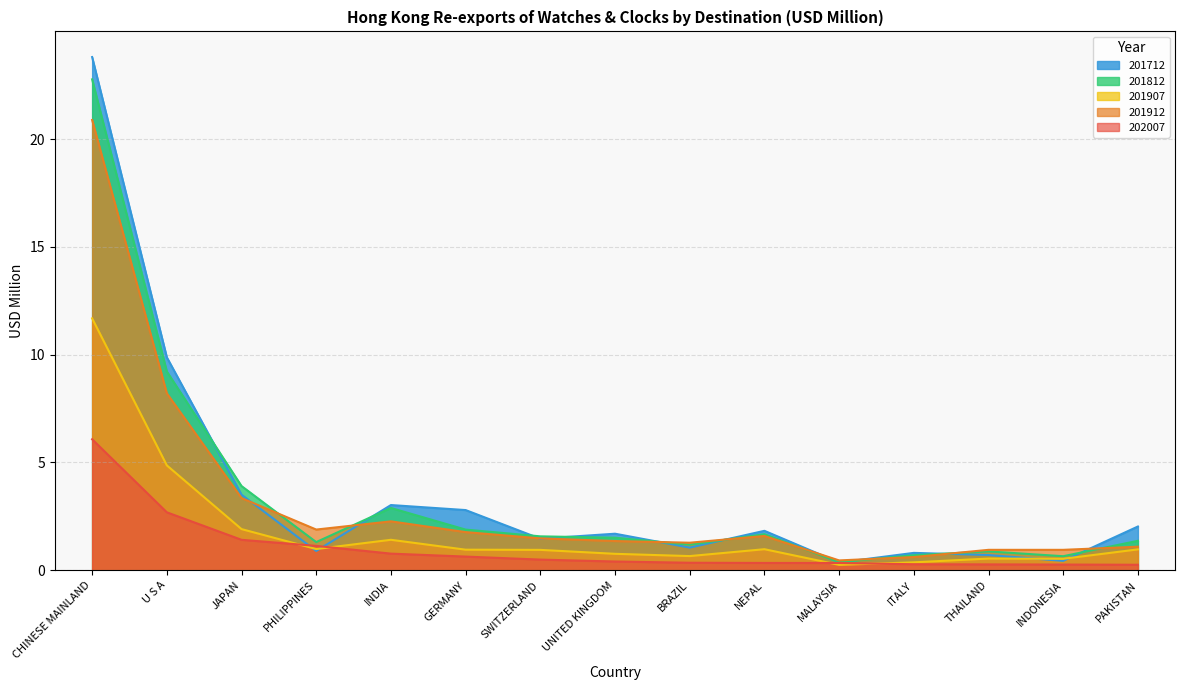

Reading left to right, what are all the values shown in this chart?

202007: CHINESE MAINLAND=6.1	U S A=2.7	JAPAN=1.4	PHILIPPINES=1.1	INDIA=0.8	GERMANY=0.6	SWITZERLAND=0.5	UNITED KINGDOM=0.4	BRAZIL=0.3	NEPAL=0.3	MALAYSIA=0.3	ITALY=0.3	THAILAND=0.3	INDONESIA=0.3	PAKISTAN=0.3
201912: CHINESE MAINLAND=20.9	U S A=8.2	JAPAN=3.3	PHILIPPINES=1.9	INDIA=2.3	GERMANY=1.8	SWITZERLAND=1.5	UNITED KINGDOM=1.4	BRAZIL=1.3	NEPAL=1.6	MALAYSIA=0.5	ITALY=0.6	THAILAND=0.9	INDONESIA=0.9	PAKISTAN=1.1
201907: CHINESE MAINLAND=11.7	U S A=4.9	JAPAN=1.9	PHILIPPINES=1.0	INDIA=1.4	GERMANY=1.0	SWITZERLAND=0.9	UNITED KINGDOM=0.8	BRAZIL=0.7	NEPAL=1.0	MALAYSIA=0.2	ITALY=0.4	THAILAND=0.5	INDONESIA=0.5	PAKISTAN=1.0
201812: CHINESE MAINLAND=22.8	U S A=9.2	JAPAN=3.9	PHILIPPINES=1.3	INDIA=2.9	GERMANY=1.9	SWITZERLAND=1.6	UNITED KINGDOM=1.5	BRAZIL=1.2	NEPAL=1.7	MALAYSIA=0.4	ITALY=0.7	THAILAND=0.9	INDONESIA=0.6	PAKISTAN=1.4
201712: CHINESE MAINLAND=23.8	U S A=9.9	JAPAN=3.5	PHILIPPINES=0.9	INDIA=3.0	GERMANY=2.8	SWITZERLAND=1.5	UNITED KINGDOM=1.7	BRAZIL=1.0	NEPAL=1.8	MALAYSIA=0.4	ITALY=0.8	THAILAND=0.7	INDONESIA=0.4	PAKISTAN=2.0